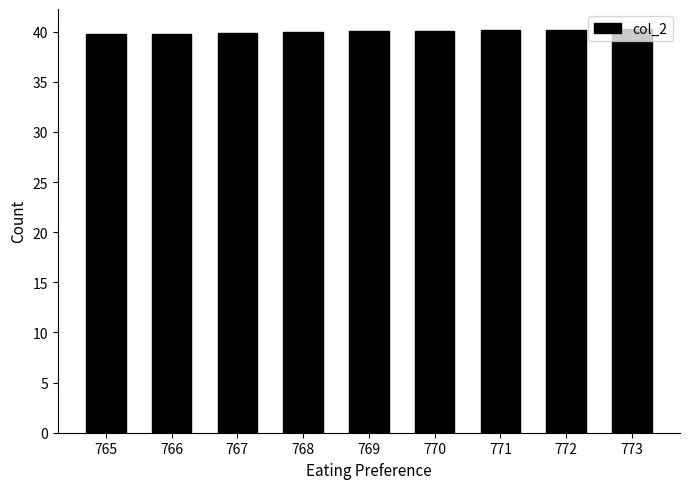

What is the average value?

40.0